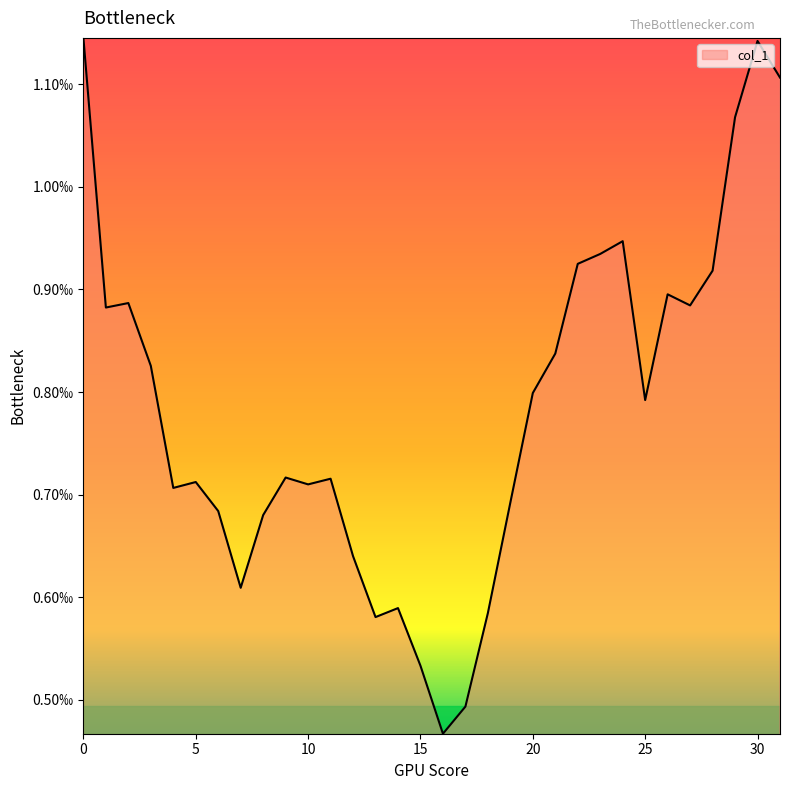

At which category does the chart reach its minimum across all series?

16